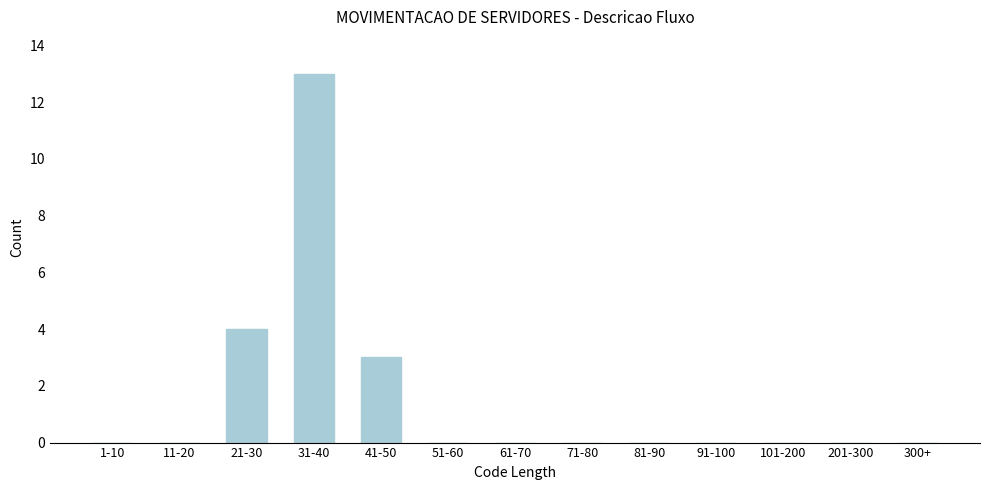

Reading left to right, transcribe all the data shown in this chart.

1-10=0	11-20=0	21-30=4	31-40=13	41-50=3	51-60=0	61-70=0	71-80=0	81-90=0	91-100=0	101-200=0	201-300=0	300+=0